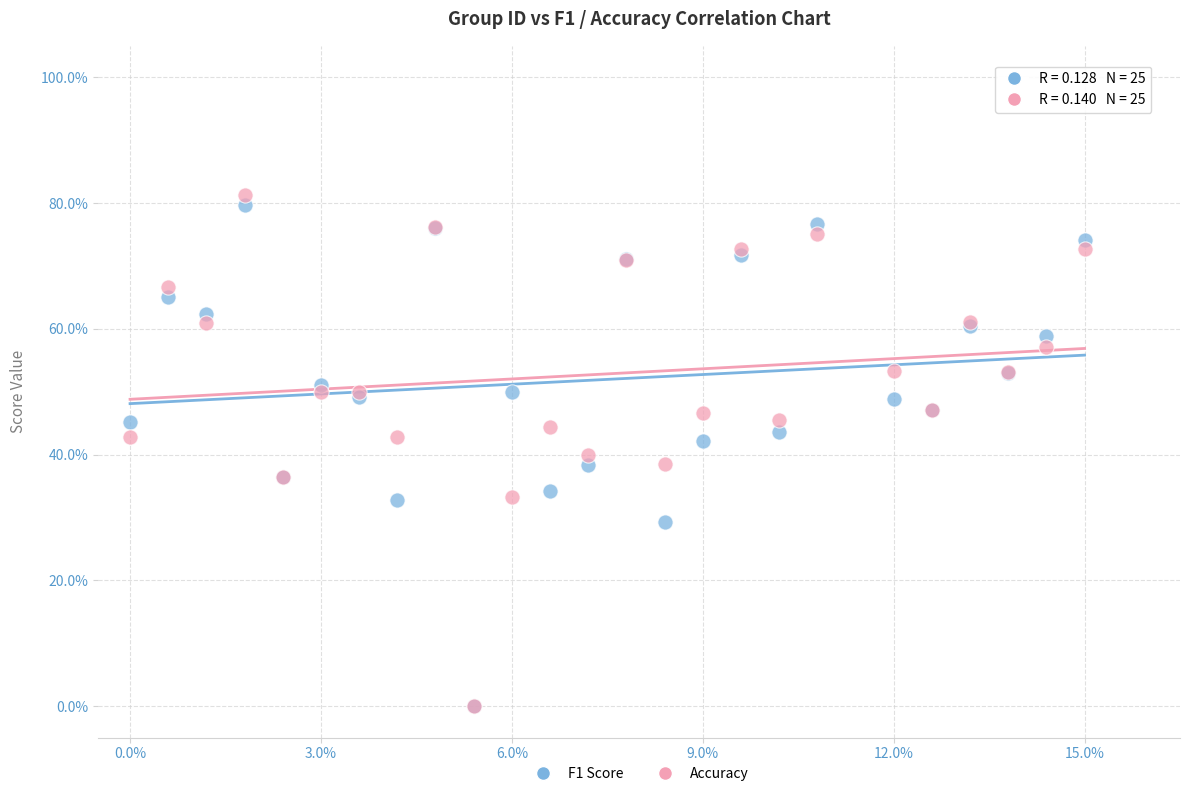

What are all the series names shown in the legend?

F1 Score, Accuracy